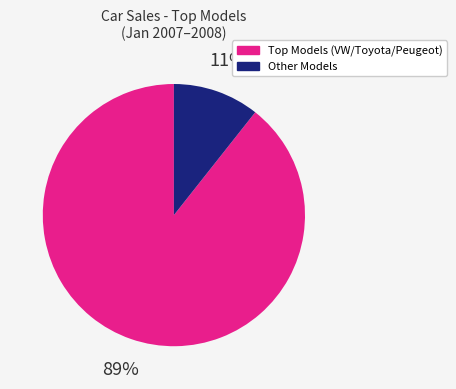

To the nearest percent, what is the average slice percentage?

50%